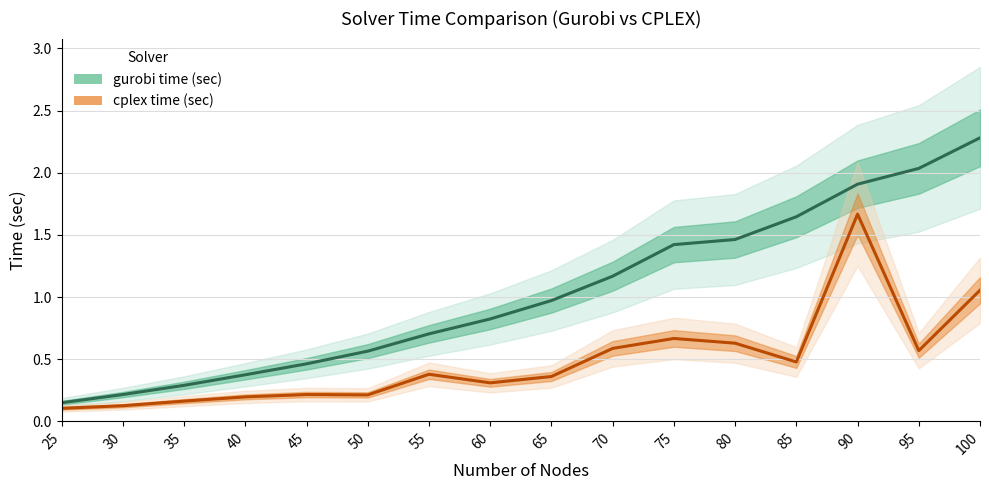

What is the sum of the gurobi time (sec) values at 30 and 85?

1.9